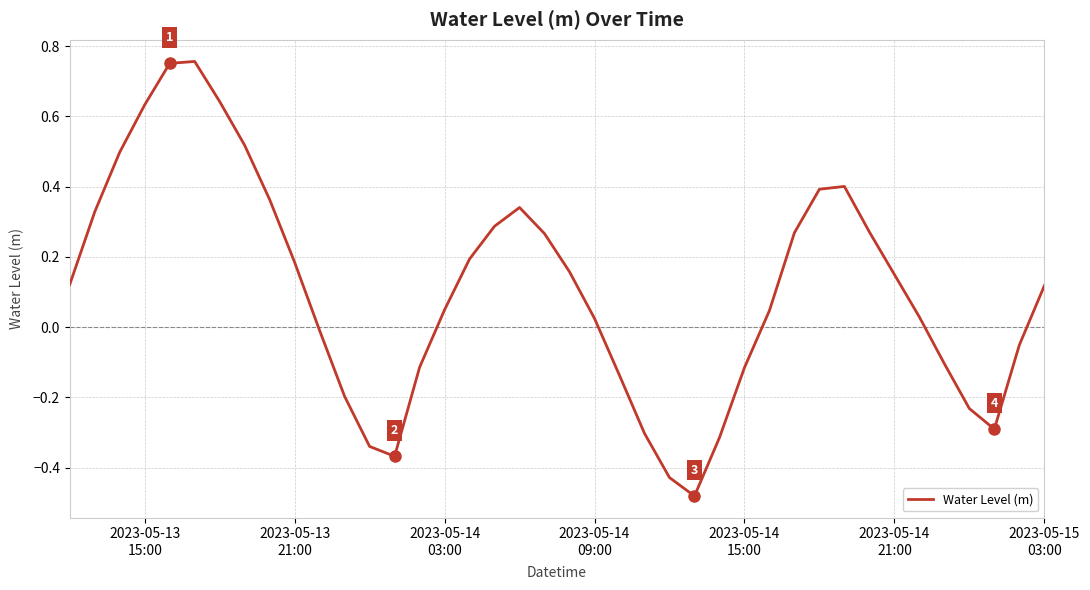

How many positive values are there?

25